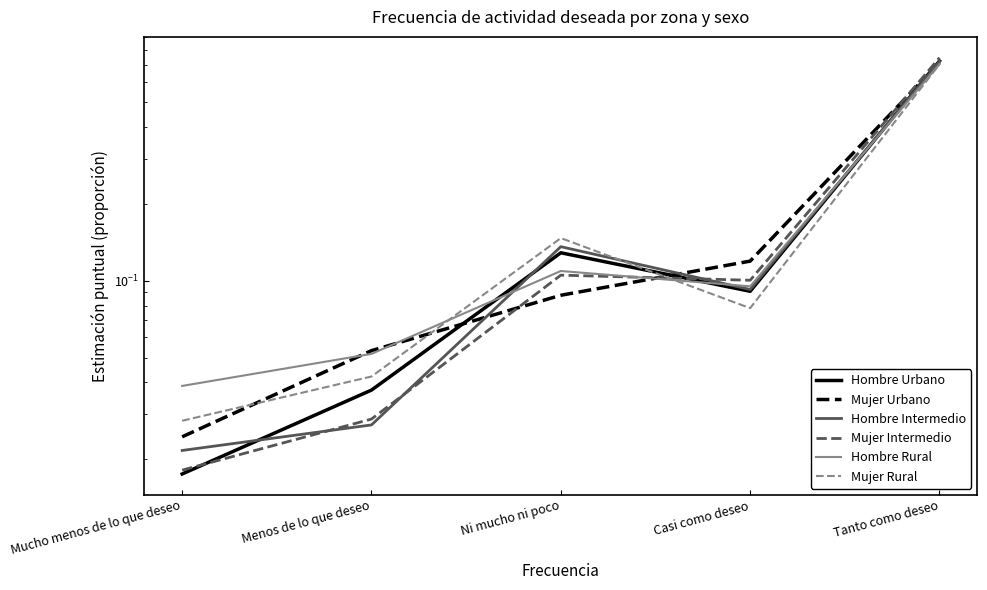

List the series in order of their peak value, lowest first.

Mujer Rural, Hombre Rural, Mujer Urbano, Hombre Intermedio, Hombre Urbano, Mujer Intermedio